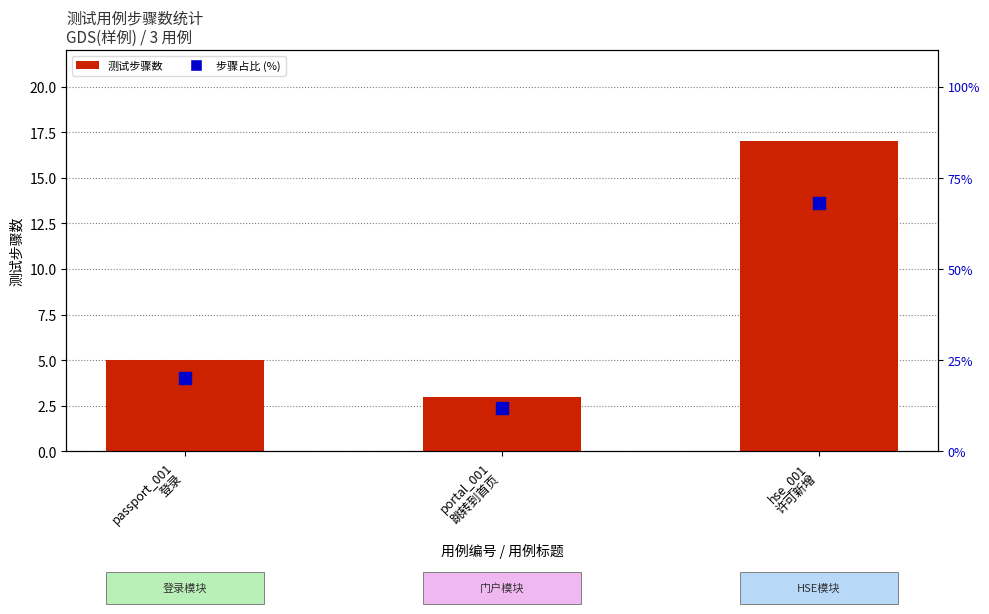

How many values in the 步骤占比 (%) series exceed 20?

1